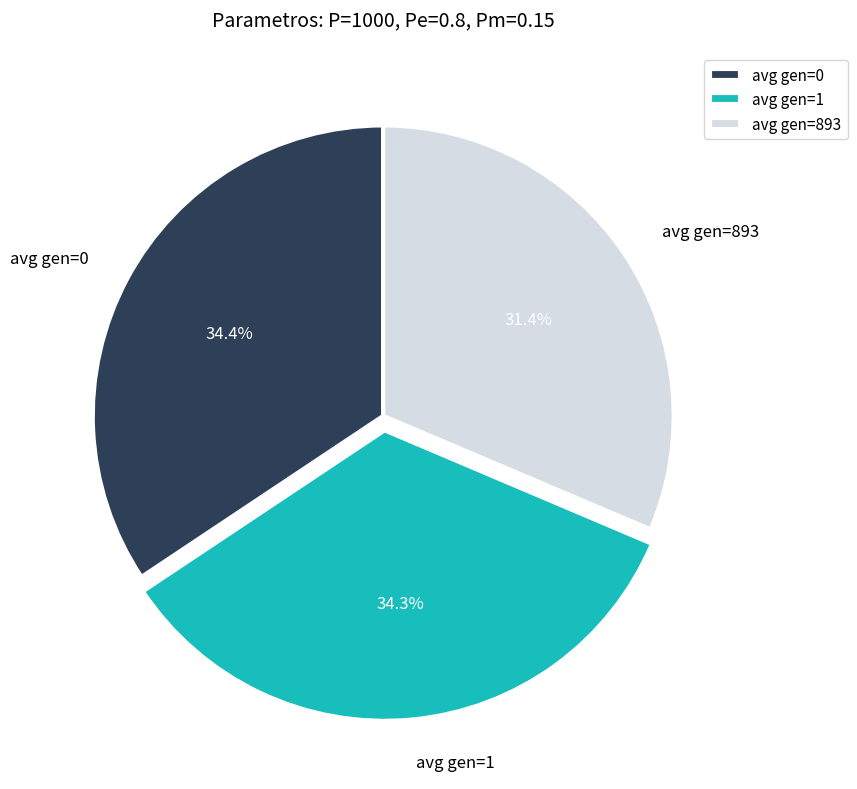

What portion of the pie excludes avg gen=0?

65.6%